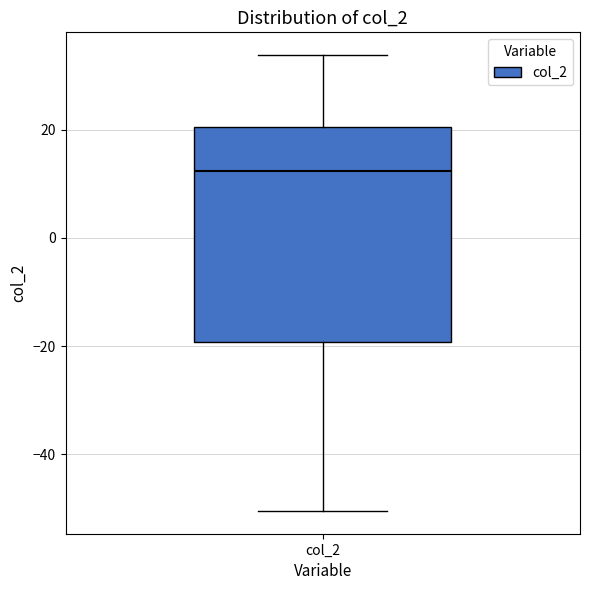

Read this box plot against the y-axis: the position of the median line, the range covered by the box, and the ends of both whiskers. The values are not printed on the chart, so give them approximately, as read against the axis.

median 12, box -20 to 20, whiskers -50 to 34